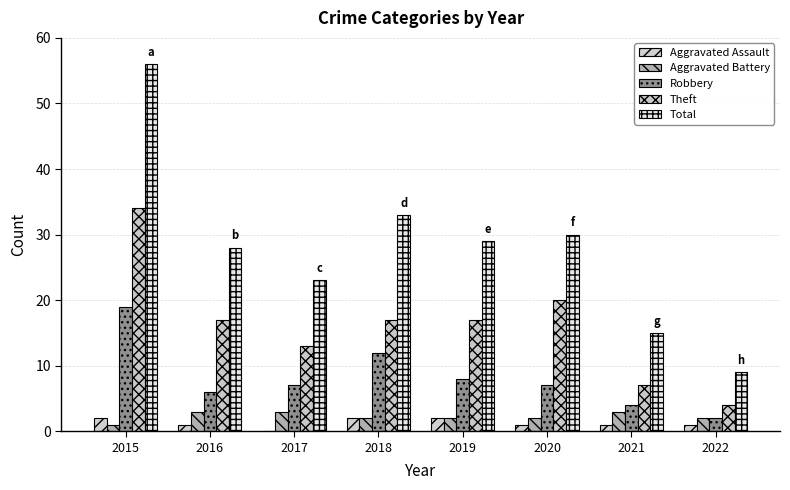

The Total series shows 14 at 2022. True or false?

False